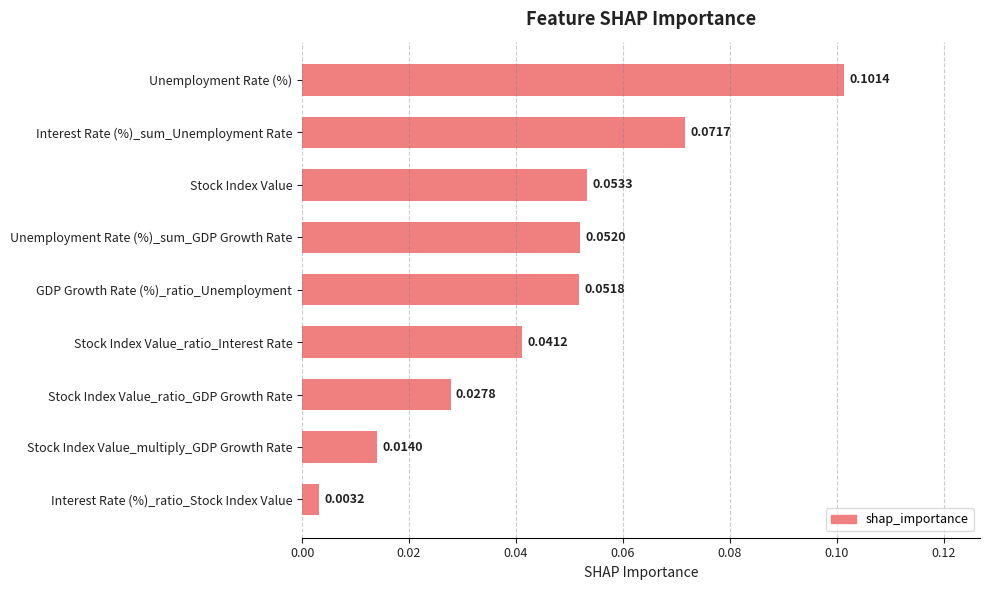

Which has a higher value, Stock Index Value_ratio_Interest Rate or Interest Rate (%)_ratio_Stock Index Value?

Stock Index Value_ratio_Interest Rate